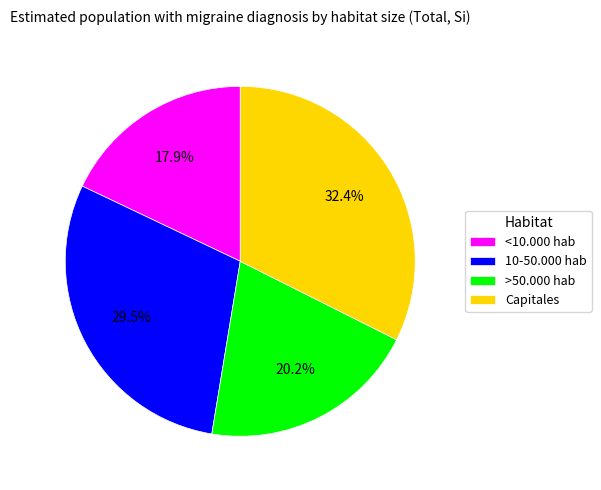

Which has a higher value, Capitales or <10.000 hab?

Capitales